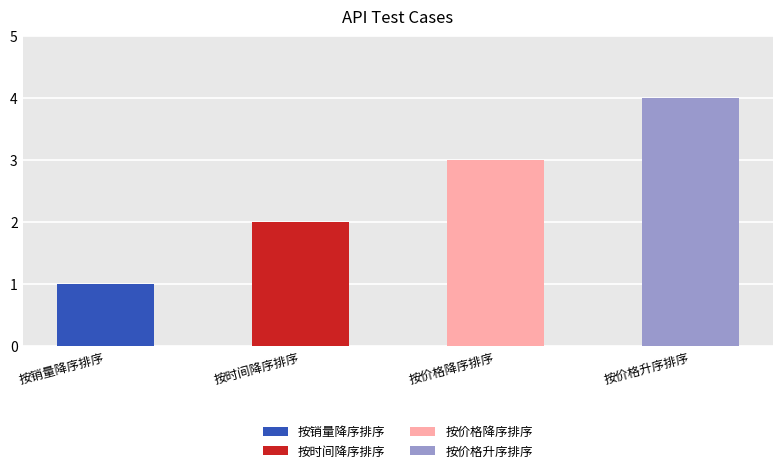

How many values are below 3?

2